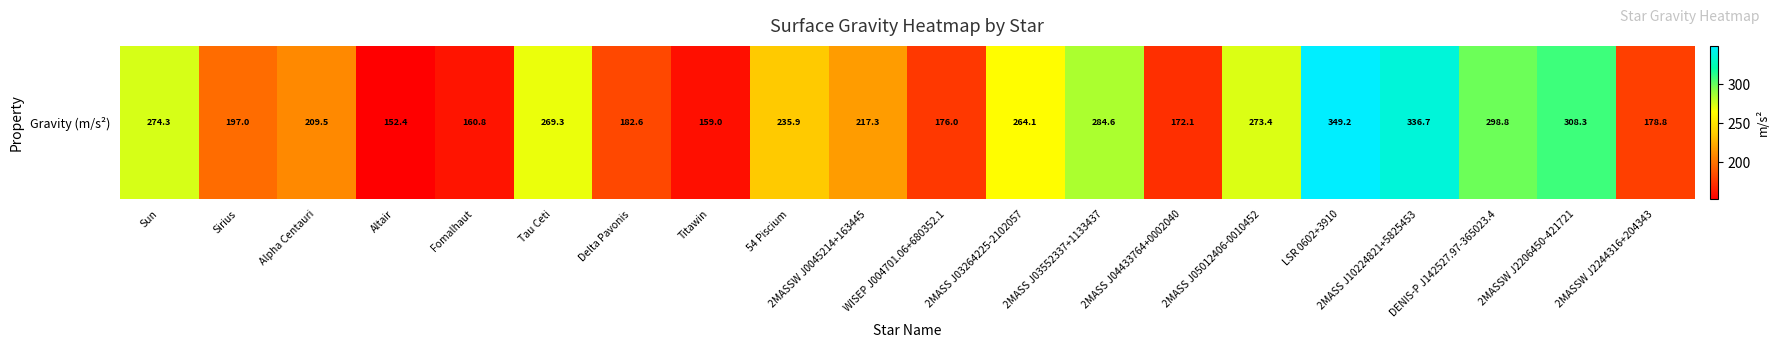

Reading left to right, transcribe all the data shown in this chart.

274.3	197.0	209.5	152.4	160.8	269.3	182.6	159.0	235.9	217.3	176.0	264.1	284.6	172.1	273.4	349.2	336.7	298.8	308.3	178.8